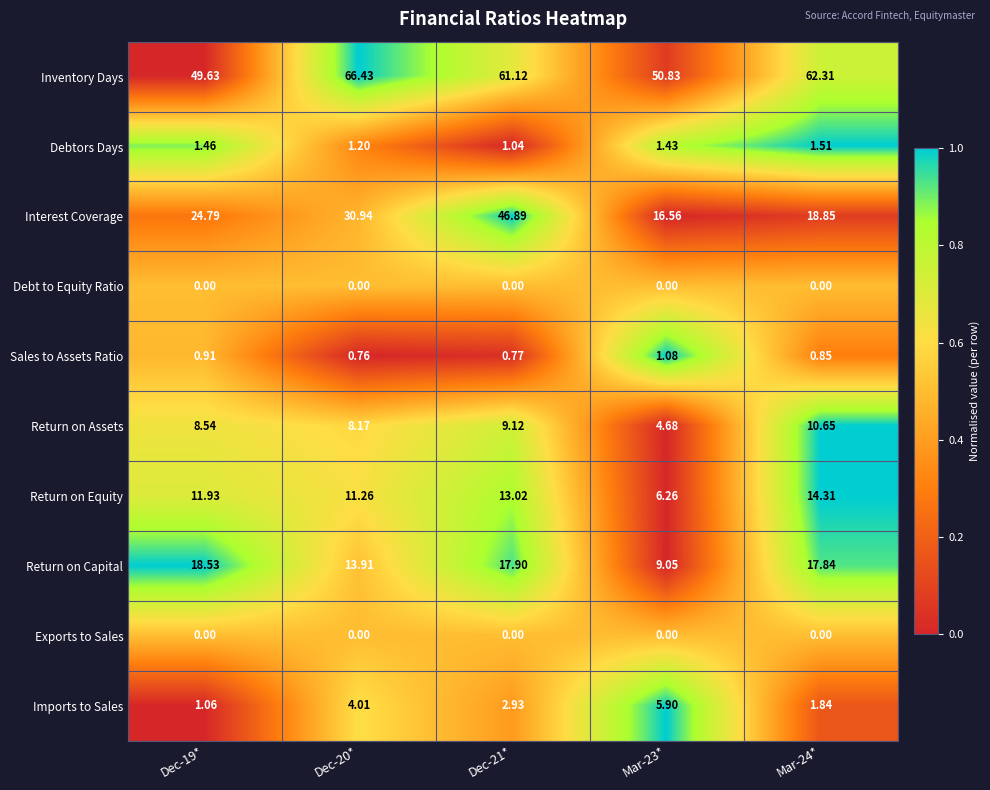

Between Dec-19* and Dec-21*, which series saw the biggest shift?

Interest Coverage